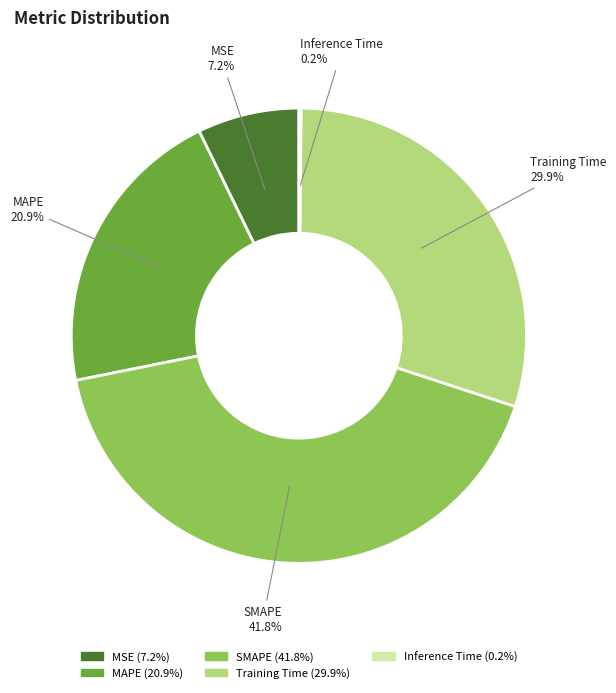

Is it true that SMAPE is 30% of the pie?

False